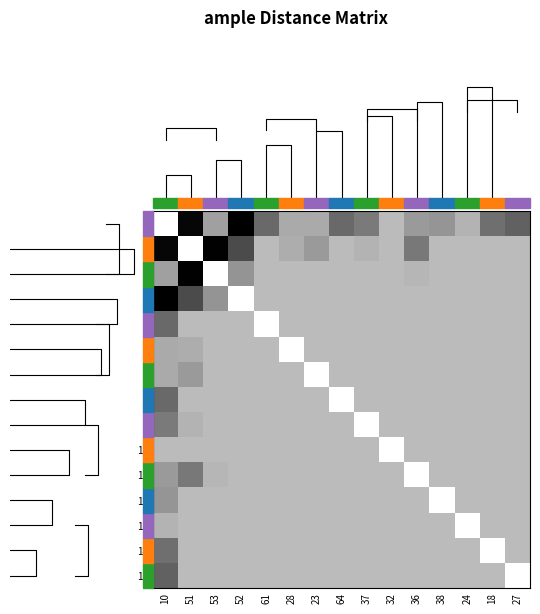

How many categories are shown in the chart?

15